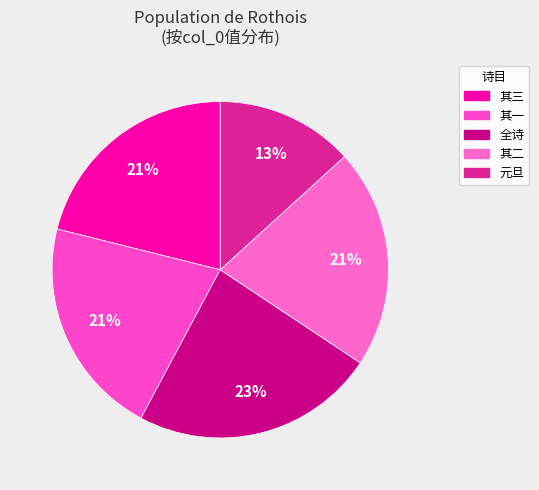

How many slices are in this pie chart?

5